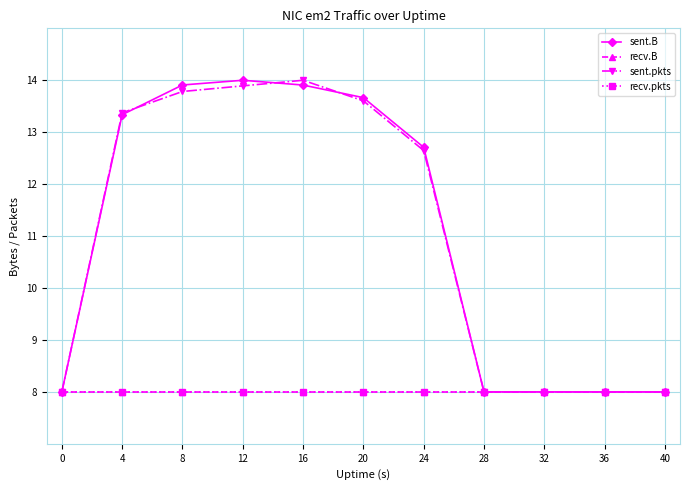

Reading left to right, list all the values displayed in this chart.

sent.B: 8.0	13.3	13.9	14.0	13.9	13.7	12.7	8.0	8.0	8.0	8.0
recv.B: 8.0	8.0	8.0	8.0	8.0	8.0	8.0	8.0	8.0	8.0	8.0
sent.pkts: 8.0	13.4	13.8	13.9	14.0	13.6	12.6	8.0	8.0	8.0	8.0
recv.pkts: 8.0	8.0	8.0	8.0	8.0	8.0	8.0	8.0	8.0	8.0	8.0